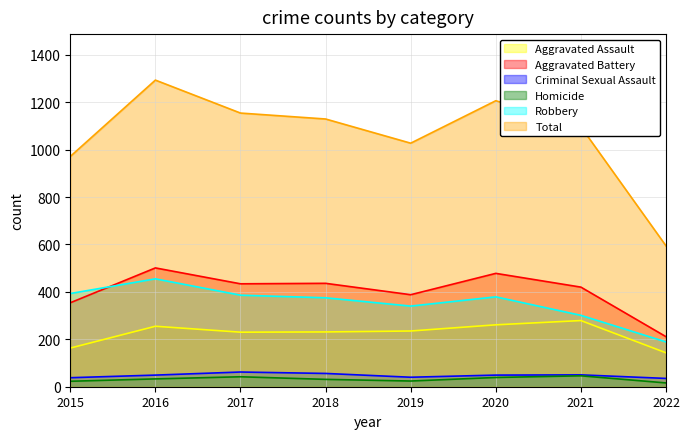

True or false: Total and Homicide cross at least once.

False